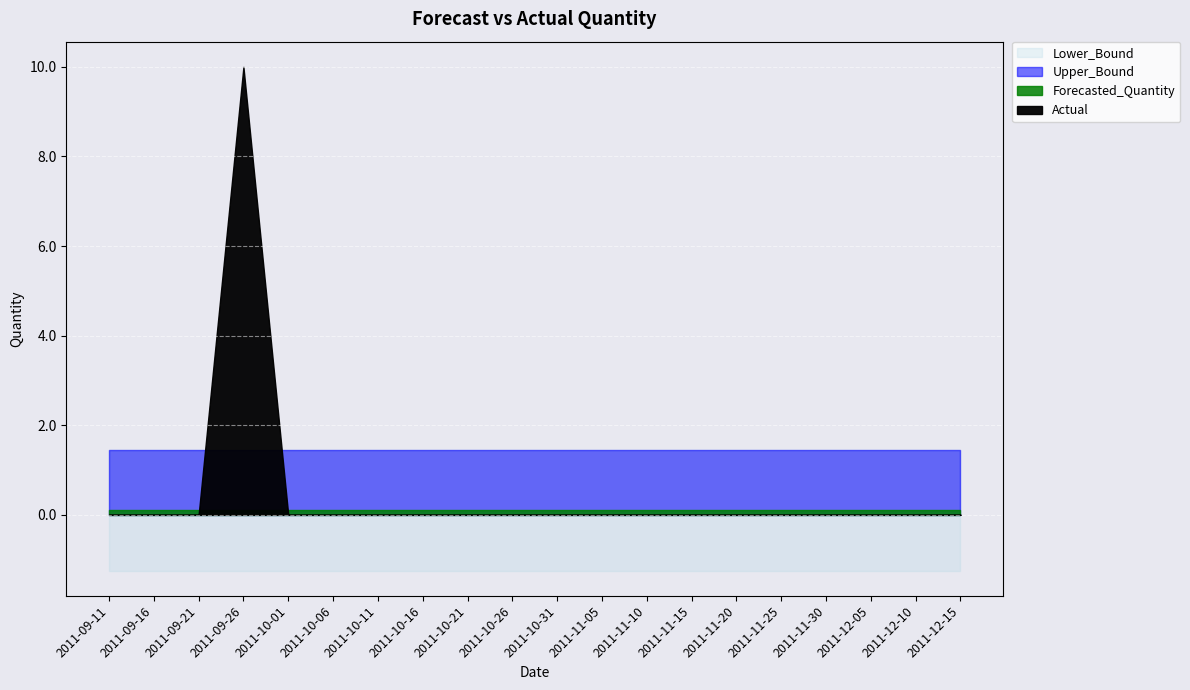

True or false: Upper_Bound has a value of 1.4 at 2011-11-05.

True